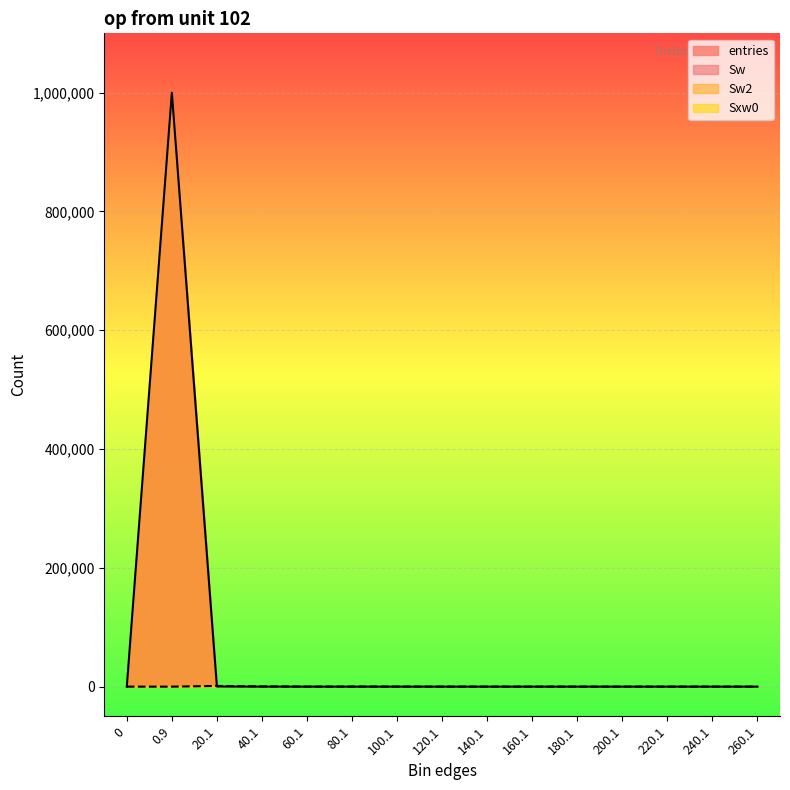

What is the sum of all entries values?

1000000